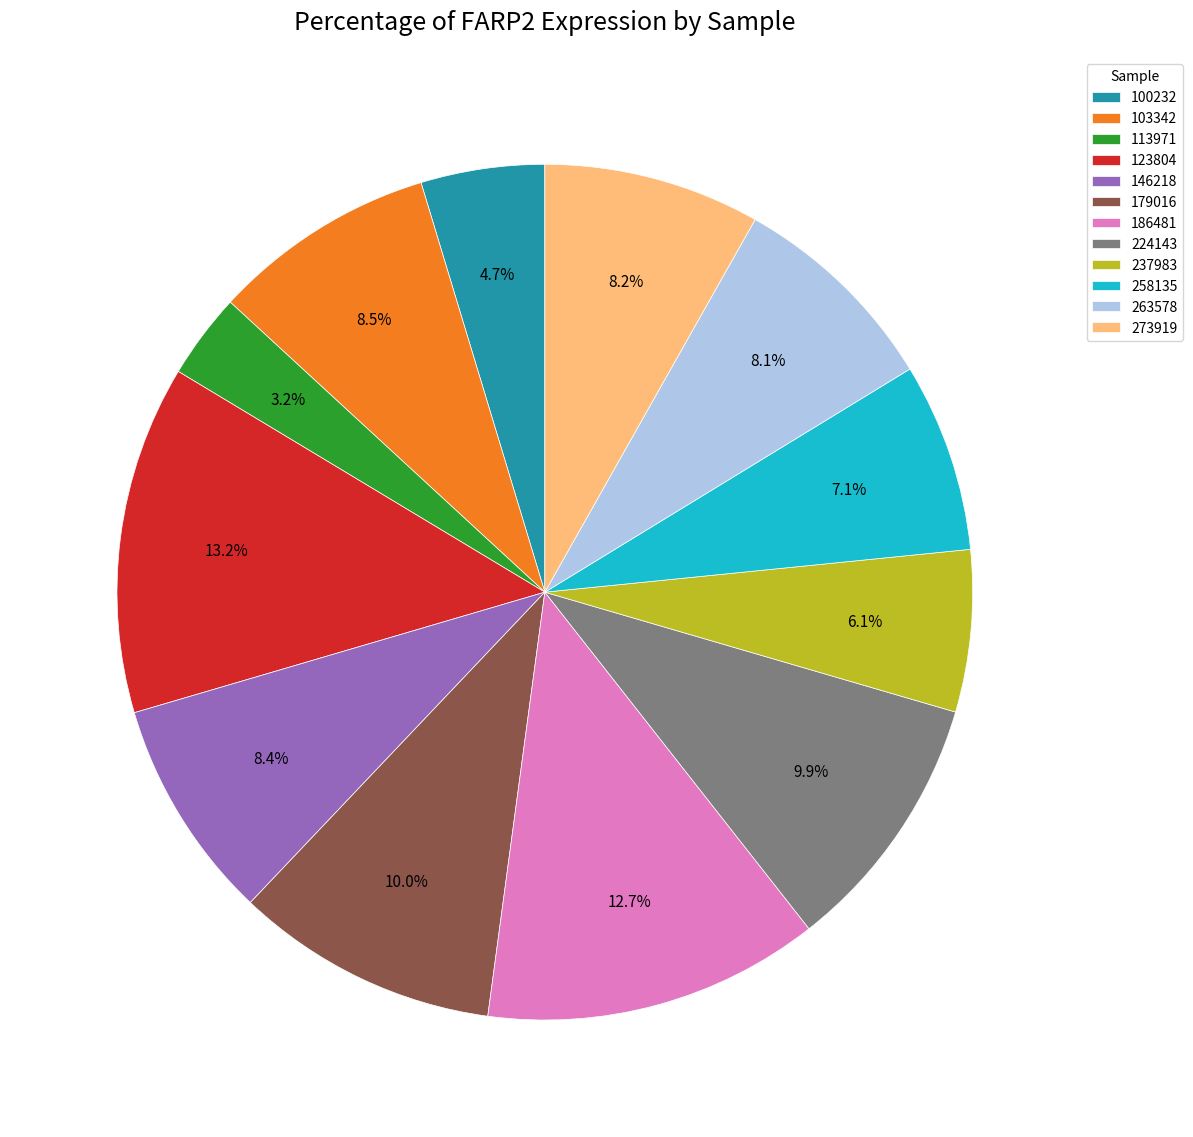

What is the total percentage of 224143 and 146218?

18.3%